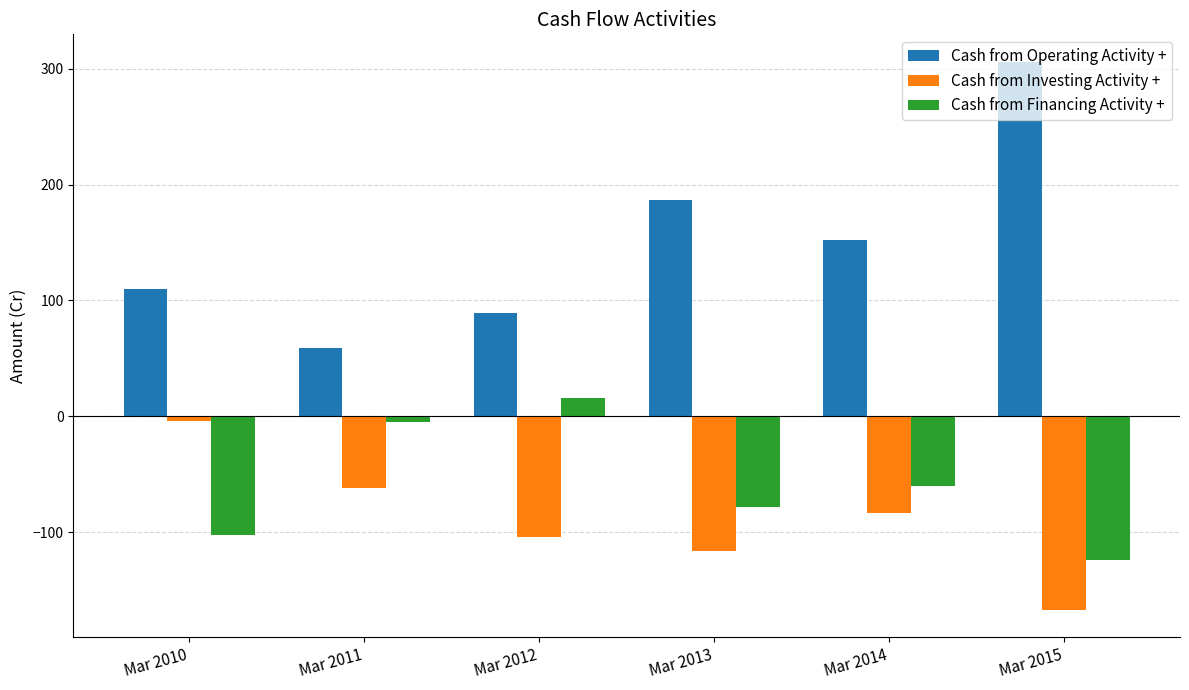

Which series has the largest range (max minus min)?

Cash from Operating Activity +